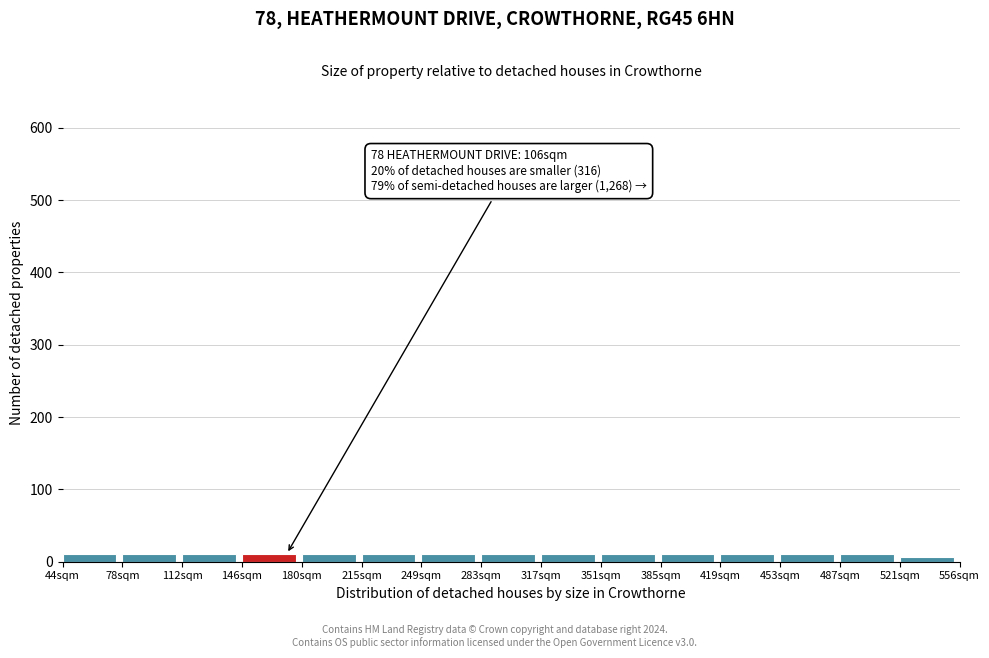

What is the label of the 12th bar from the left?

419sqm